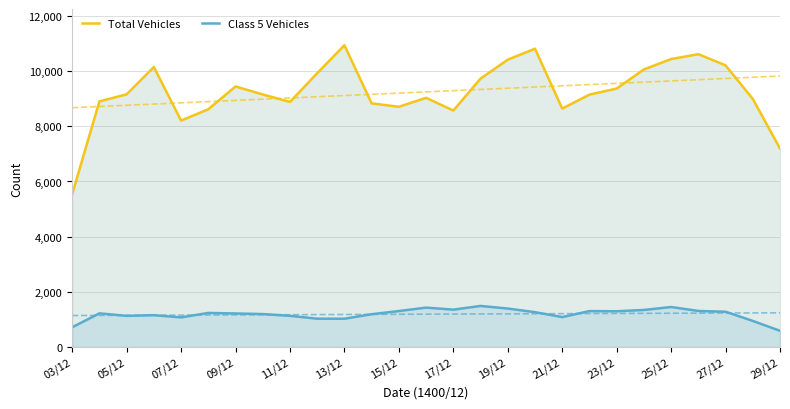

The Total Vehicles series shows 12639 at 15/12. True or false?

False